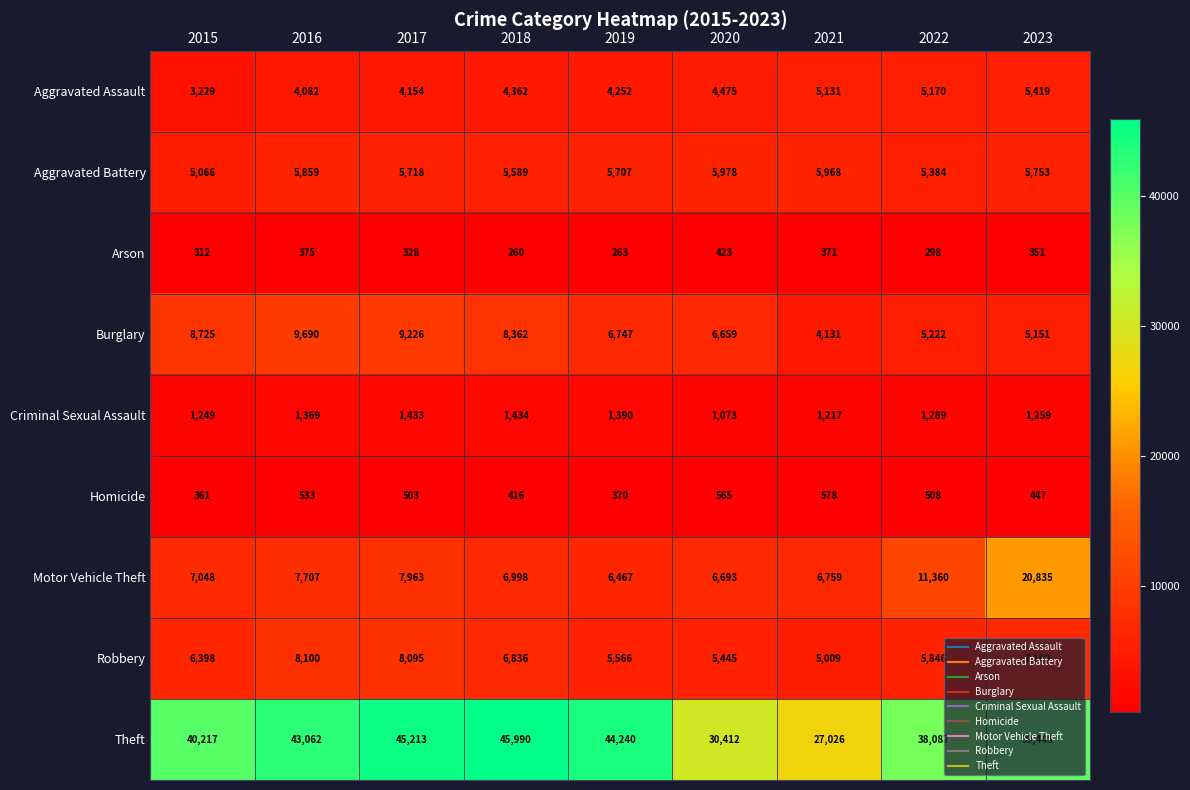

At which label does Burglary first exceed 6747?

2015